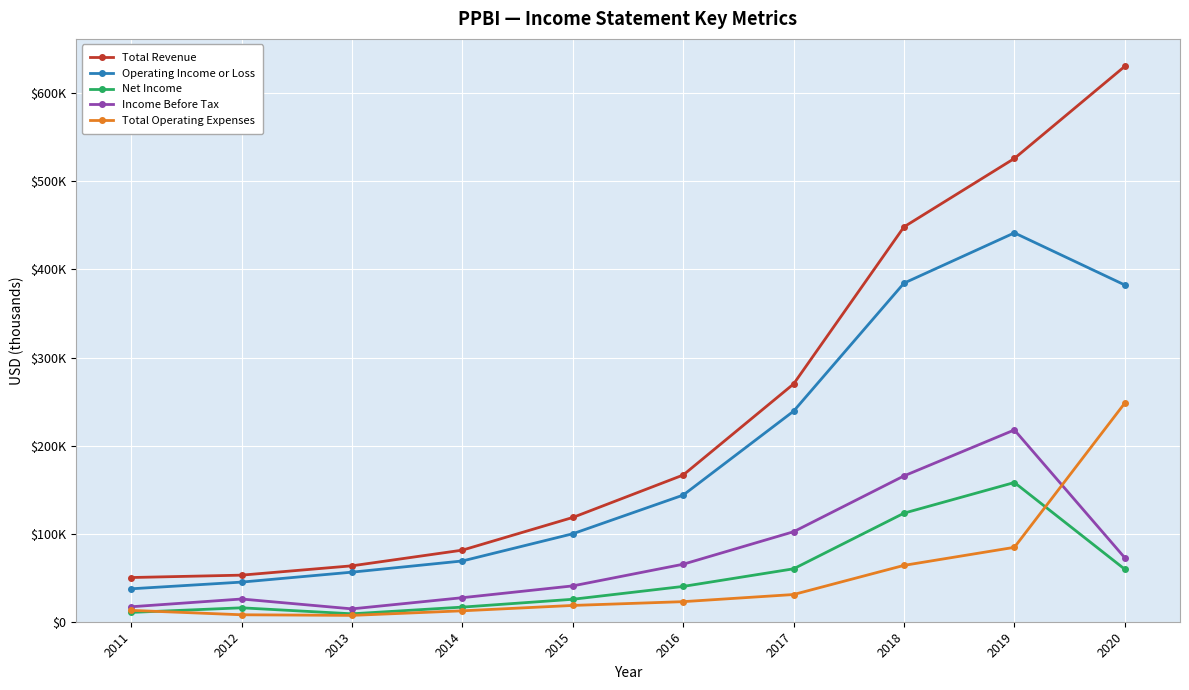

Does the chart have visible grid lines?

Yes